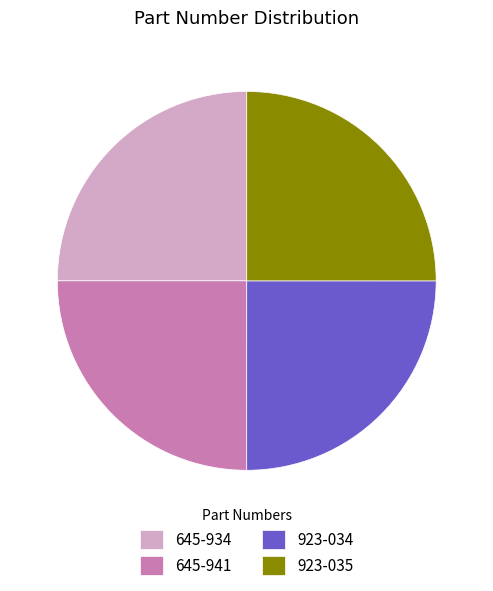

True or false: 645-941 accounts for 25% of the total.

True